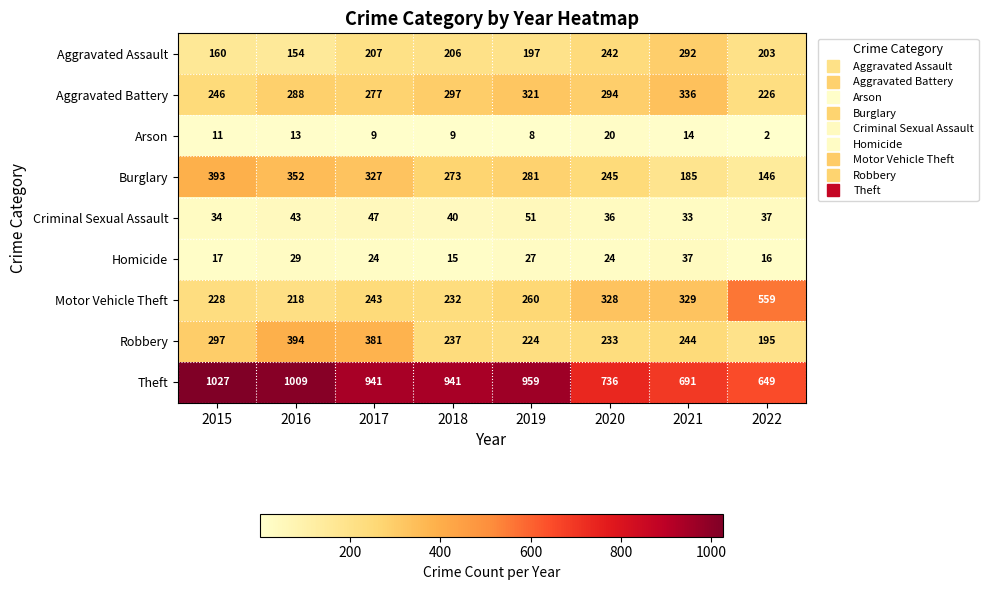

What is the difference between the Robbery values at 2022 and 2021?

49